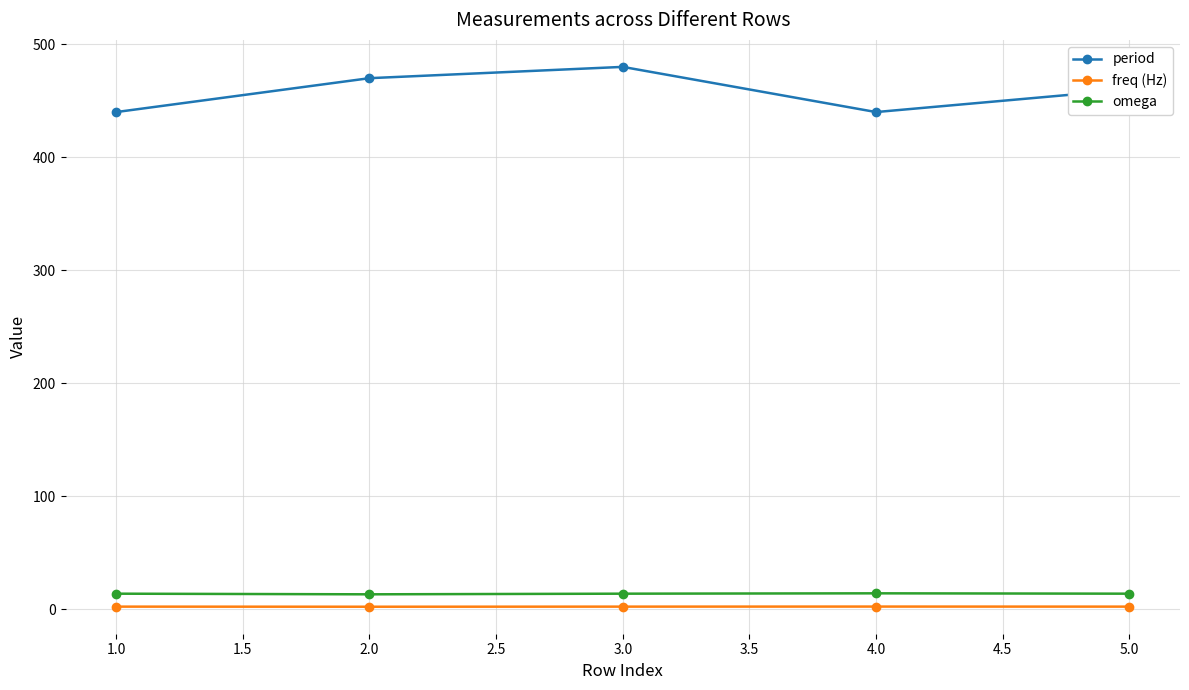

What is the average value of the freq (Hz) series?

2.2